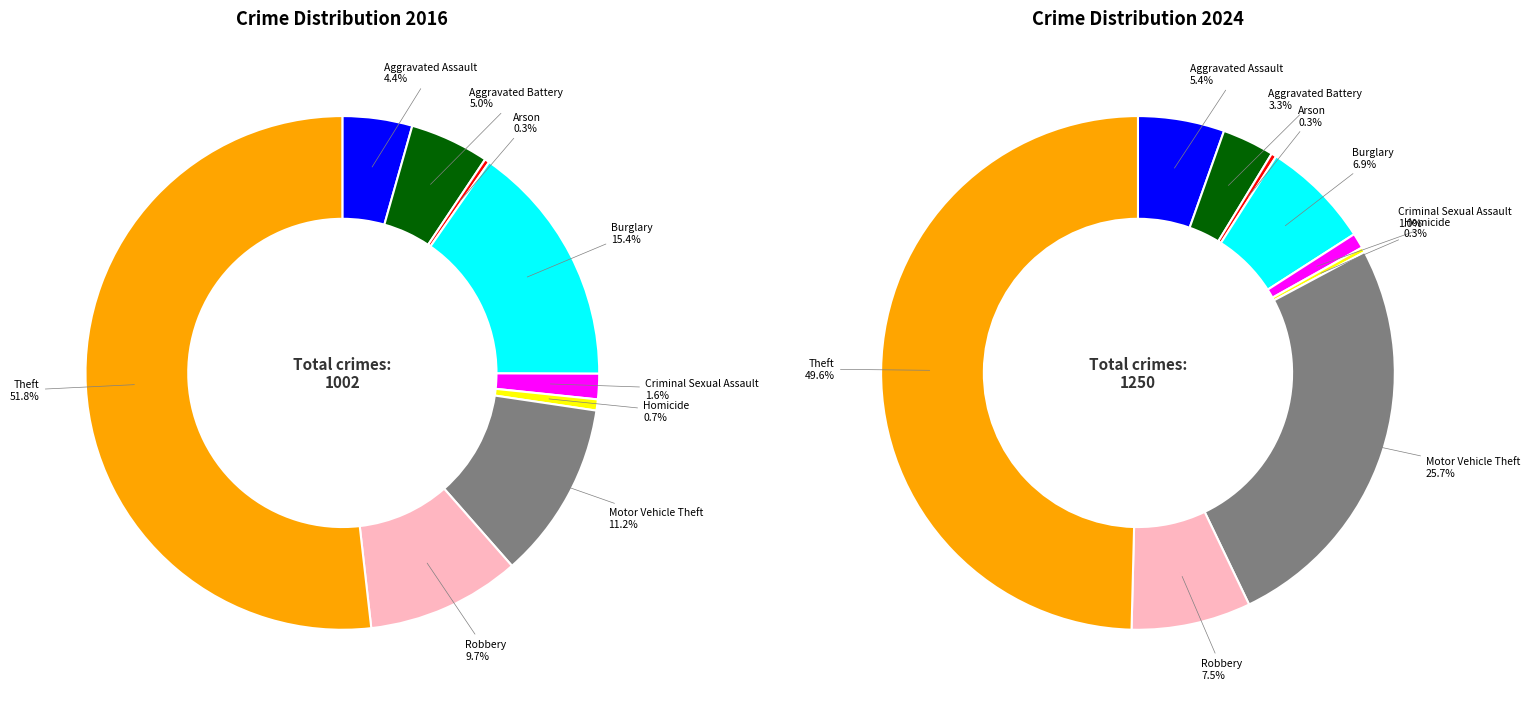

Combined, what portion of the pie is 2 and 3?

15.7%